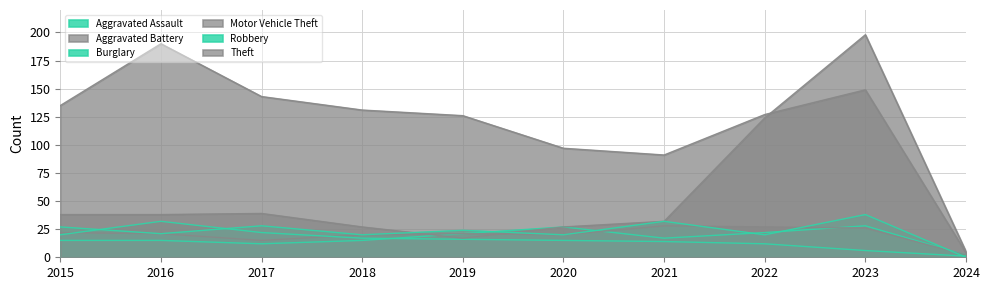

What is the approximate value of Robbery at 2016?

21